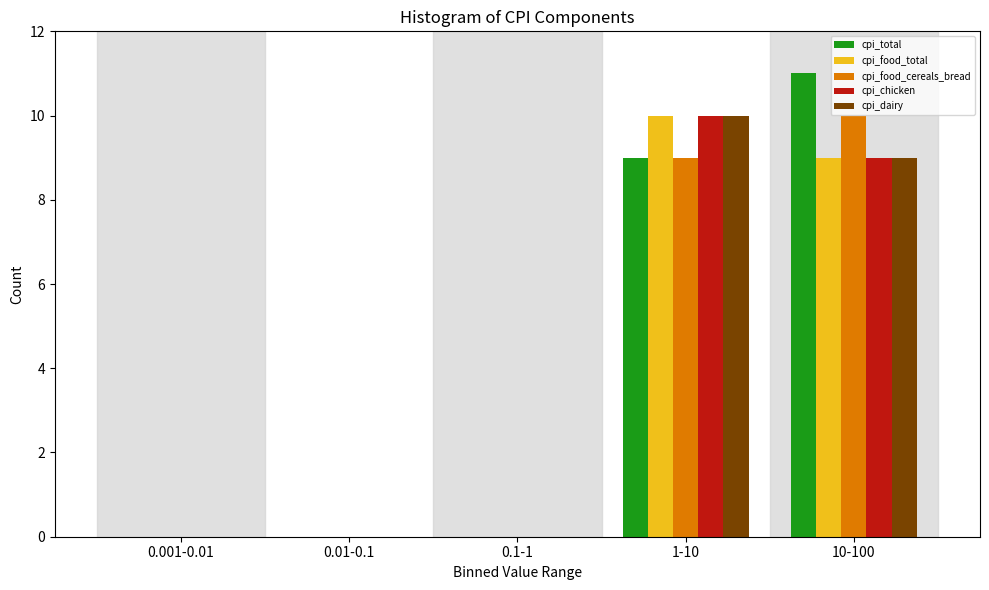

What is the total value across all series at 1-10?

48